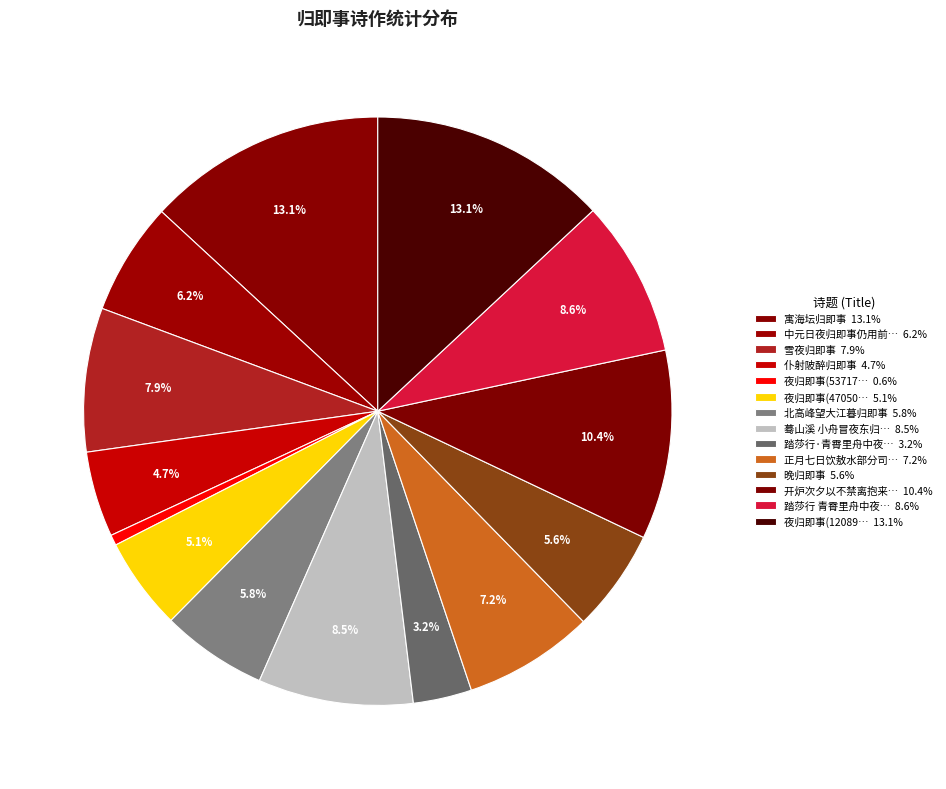

Which slice is the largest?

寓海坛归即事